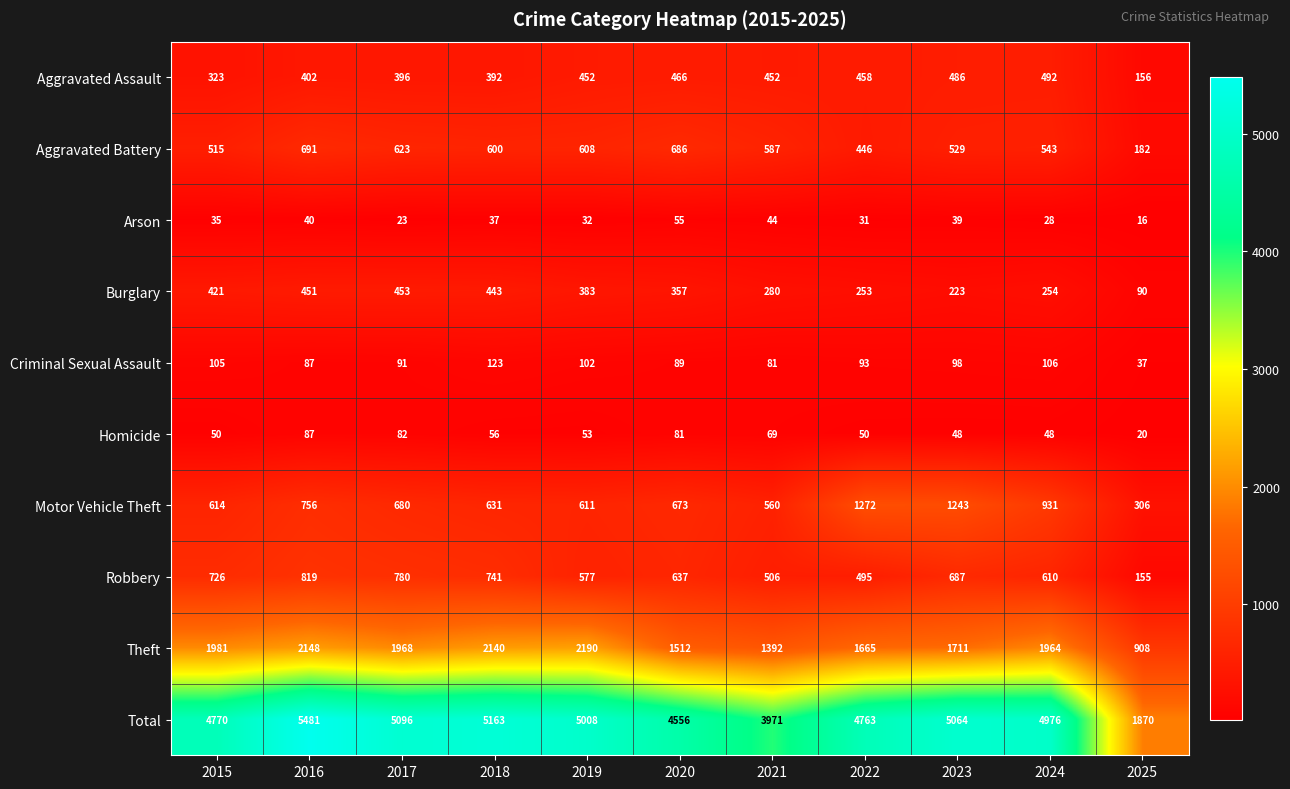

What is the sum of all Total values?

50718